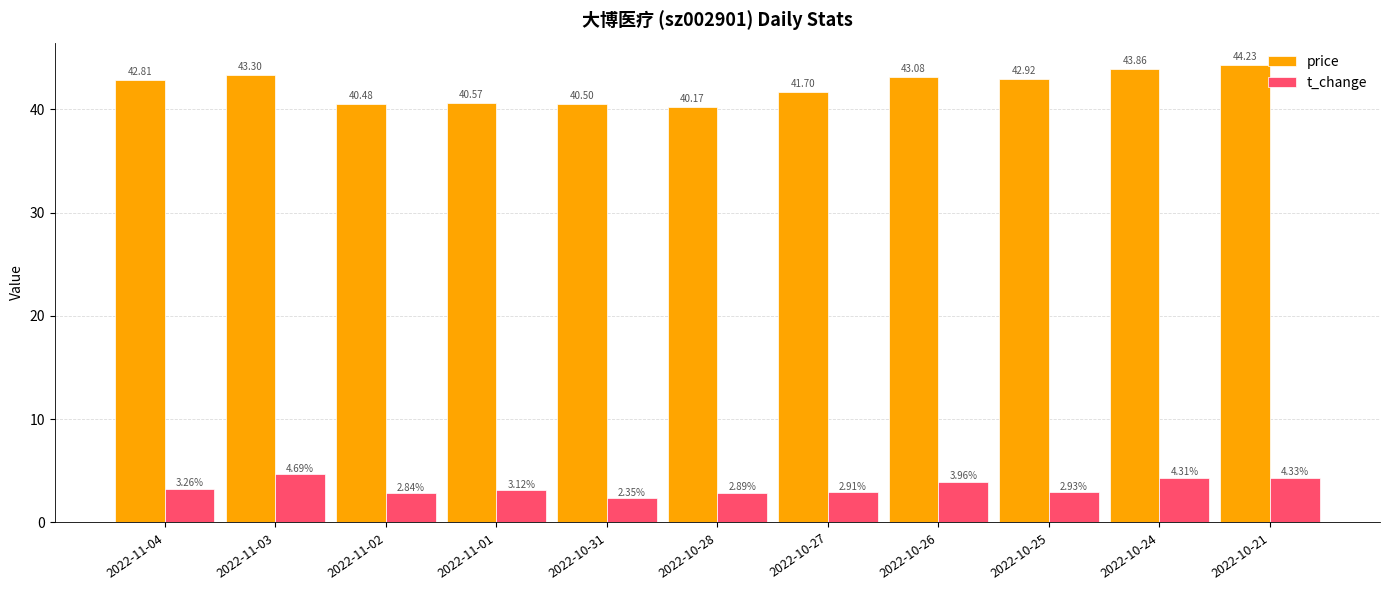

Rank the categories by t_change value from highest to lowest.

2022-11-03, 2022-10-21, 2022-10-24, 2022-10-26, 2022-11-04, 2022-11-01, 2022-10-25, 2022-10-27, 2022-10-28, 2022-11-02, 2022-10-31